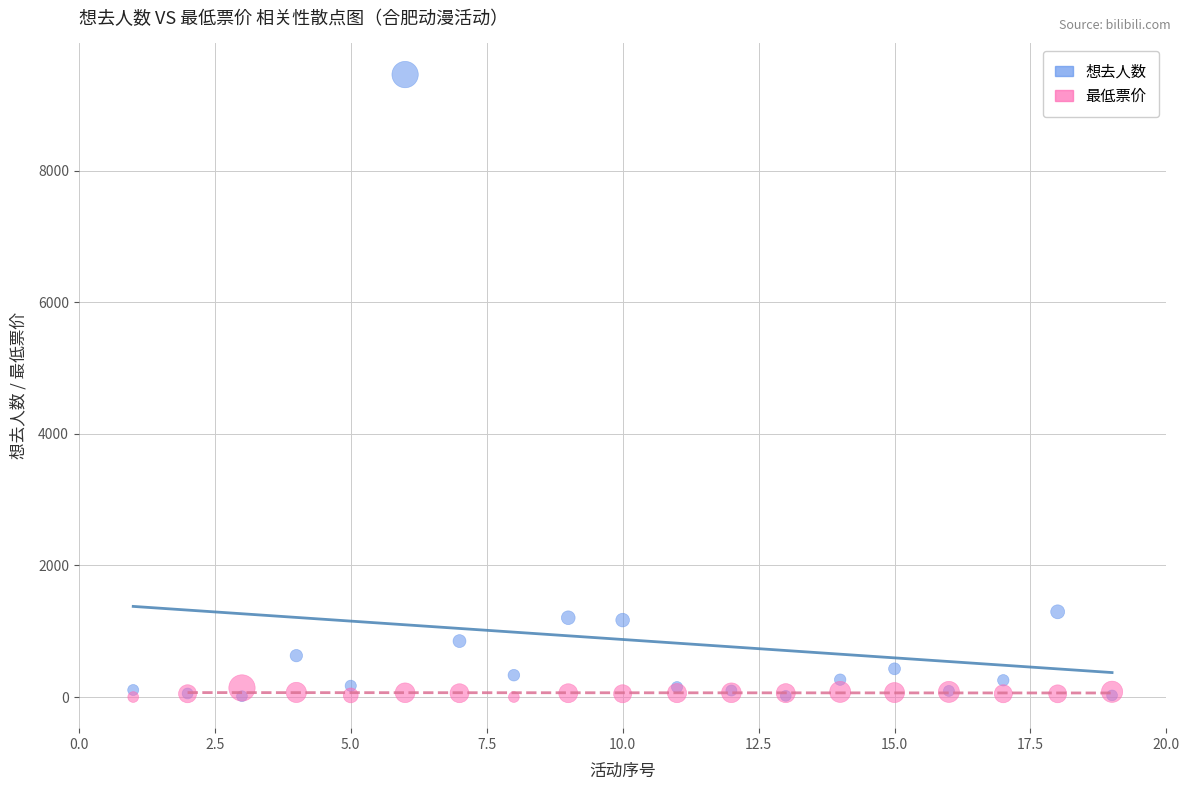

What are all the series names shown in the legend?

想去人数, 最低票价